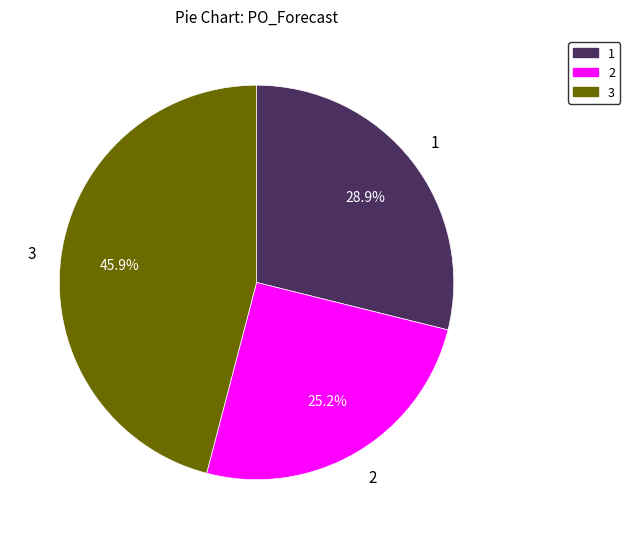

Is there a majority slice in this chart?

No